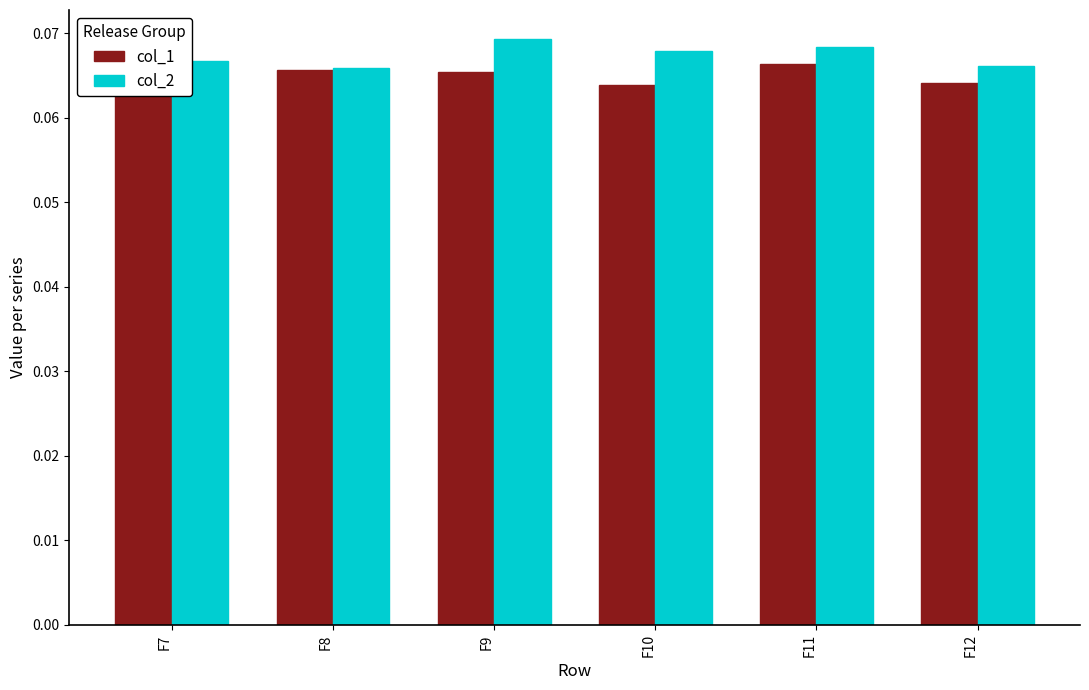

Count the col_1 values in the range 0 to 1.

6